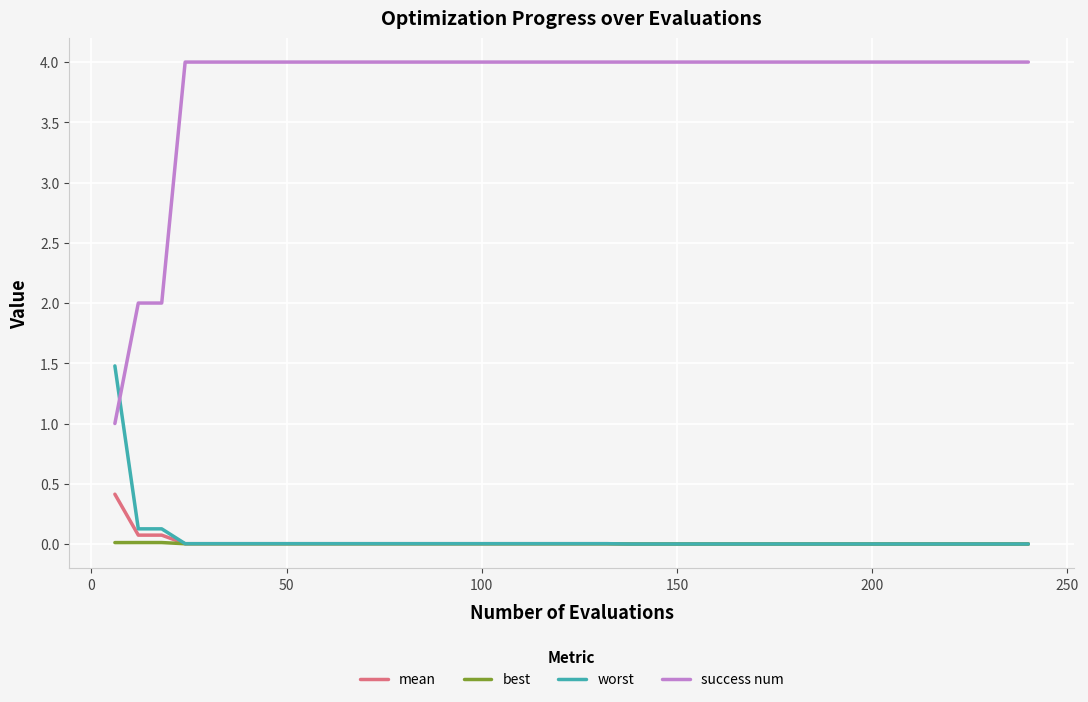

Which series has the largest range (max minus min)?

success num